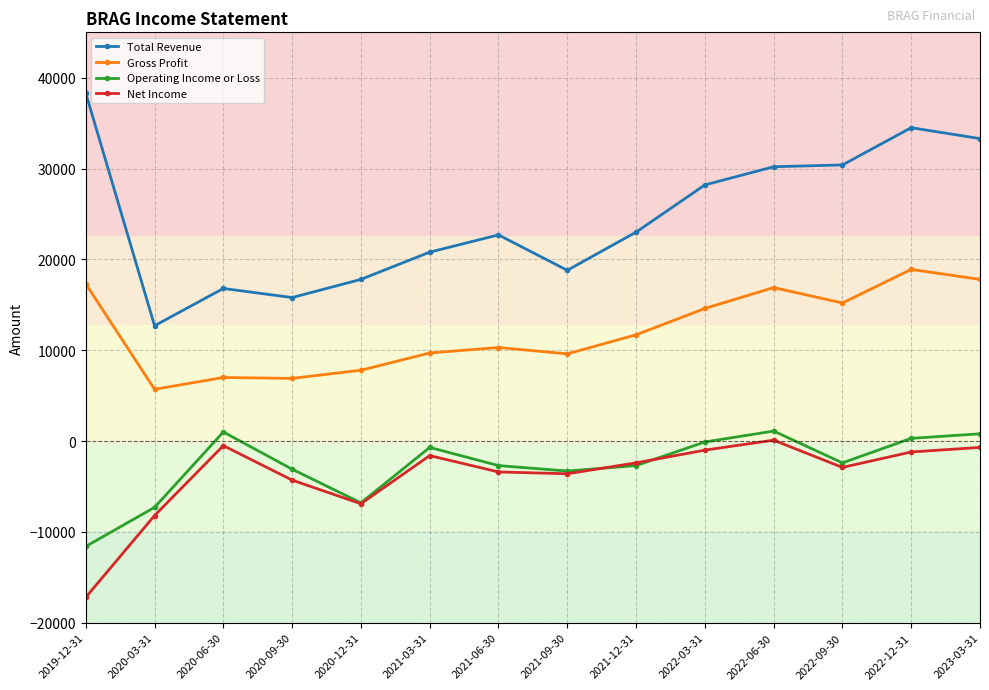

What is the label of the 7th point from the left?

2021-06-30